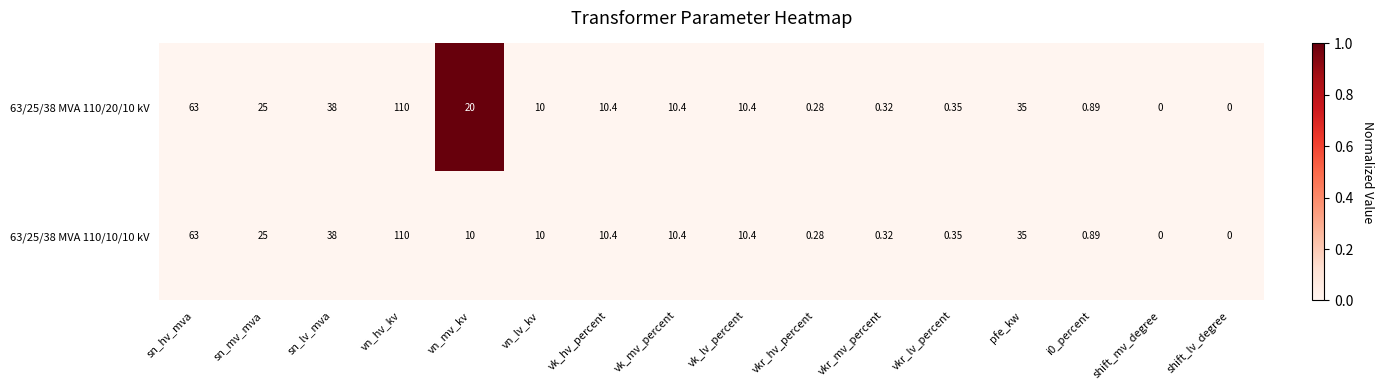

Which category has the highest value in the 63/25/38 MVA 110/10/10 kV series?

vn_hv_kv